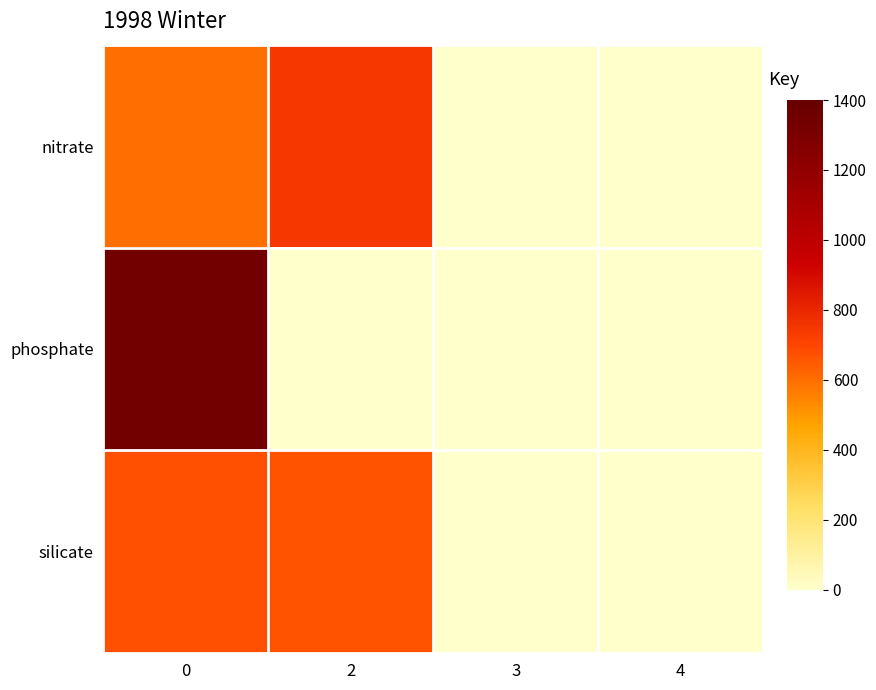

How many series are shown in this chart?

3